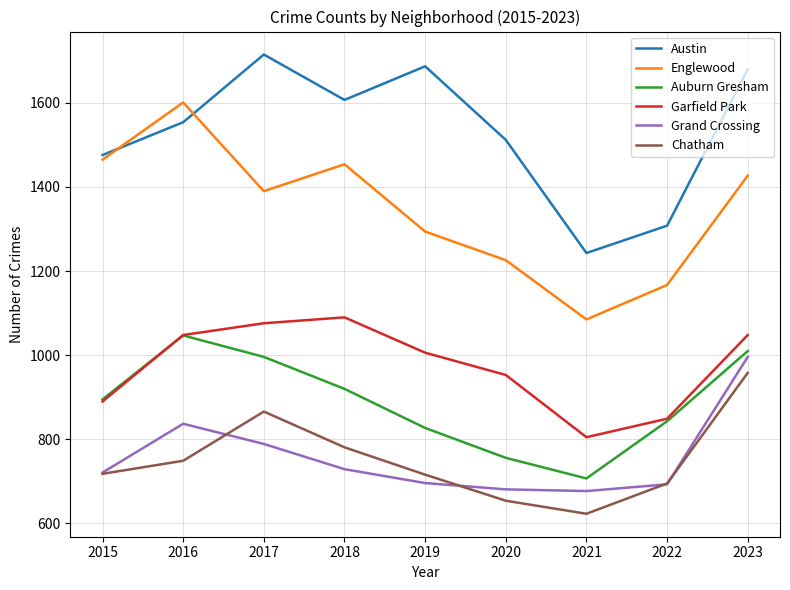

What is the total value across all series at 2015?

6165